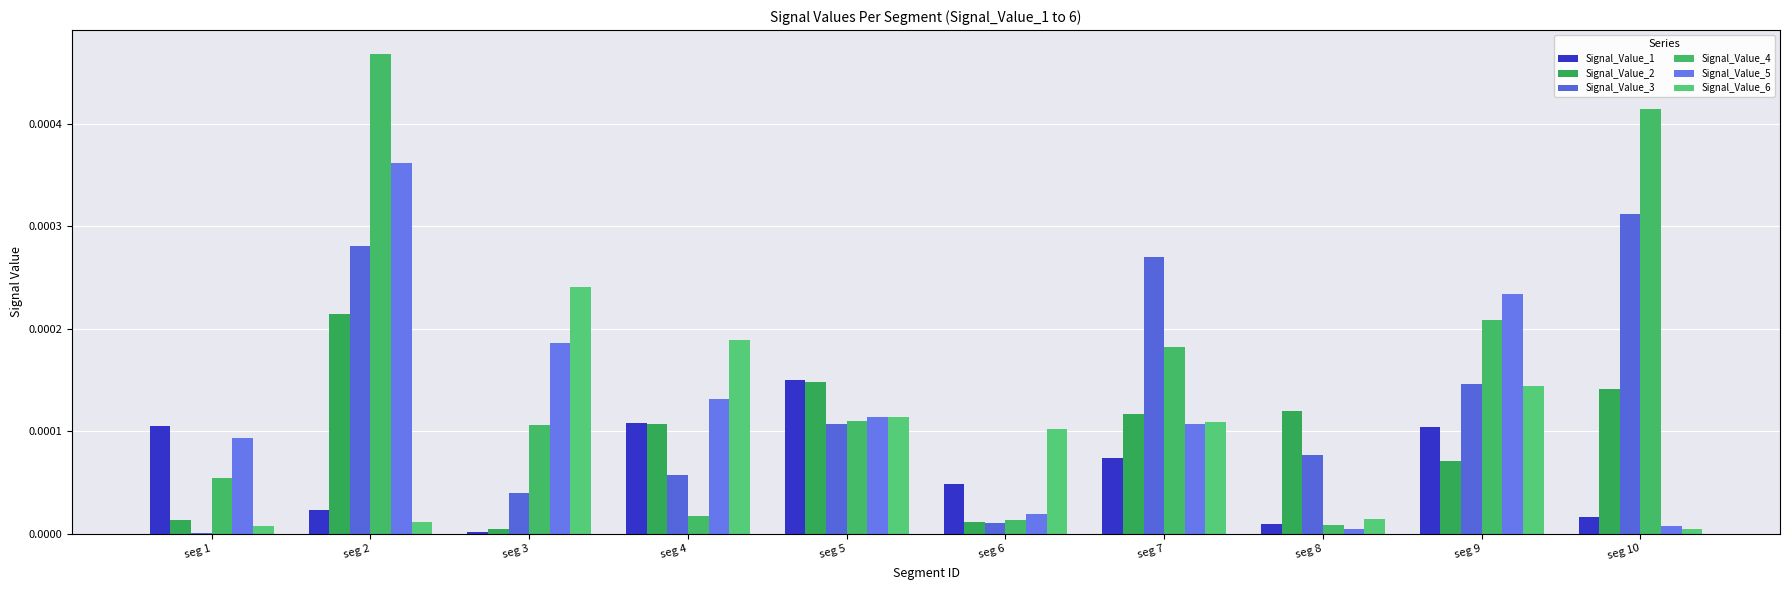

Is it true that Signal_Value_6 equals 0.0 at seg 2?

True